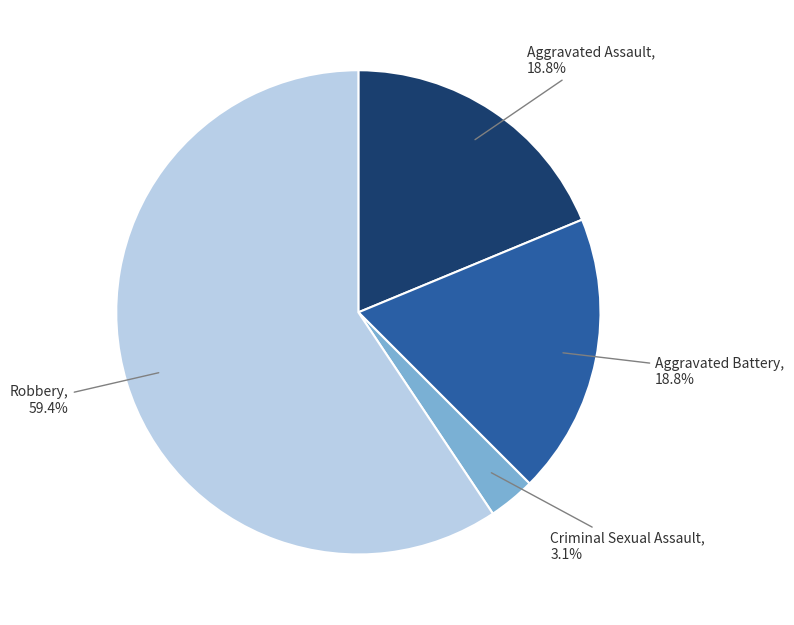

Does Aggravated Battery represent more than half of the total?

No